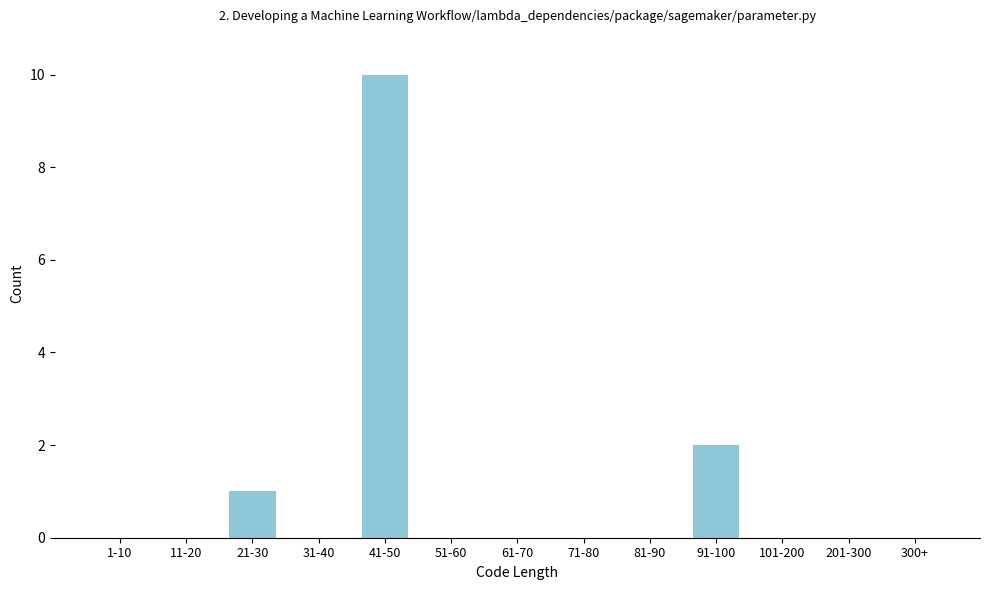

Reading right to left, transcribe all the data shown in this chart.

300+=0	201-300=0	101-200=0	91-100=2	81-90=0	71-80=0	61-70=0	51-60=0	41-50=10	31-40=0	21-30=1	11-20=0	1-10=0